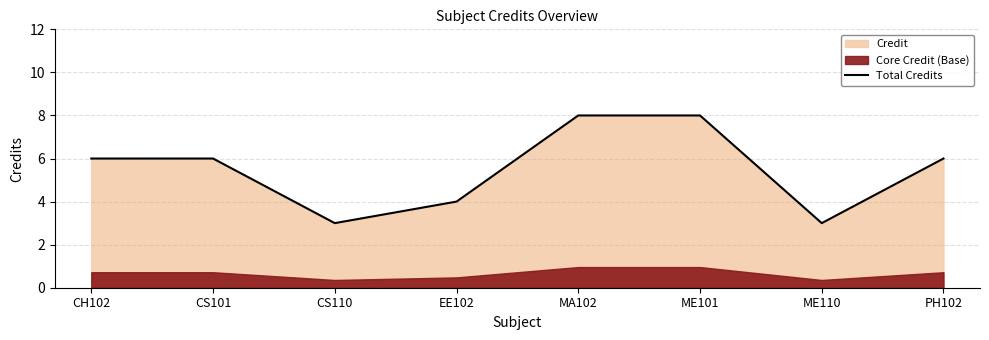

Rank the categories by value from highest to lowest.

MA102, ME101, CH102, CS101, PH102, EE102, CS110, ME110